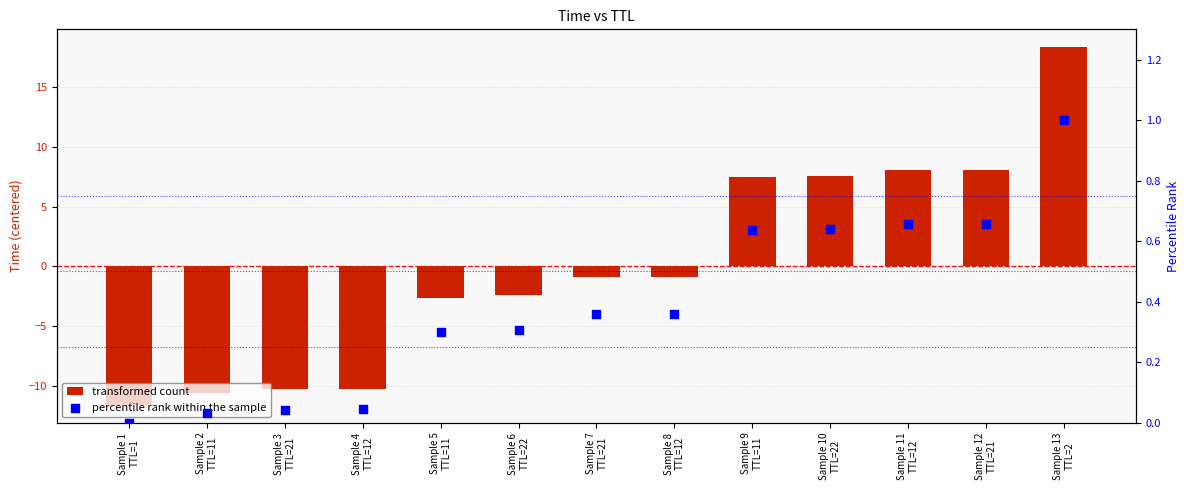

What are all the series names shown in the legend?

transformed count, percentile rank within the sample